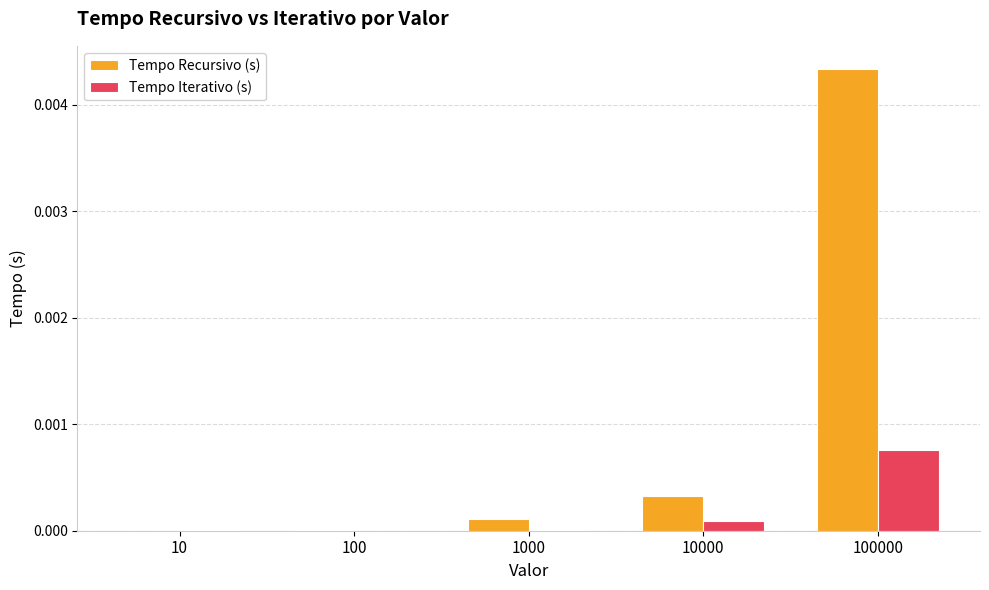

How many series are shown in this chart?

2